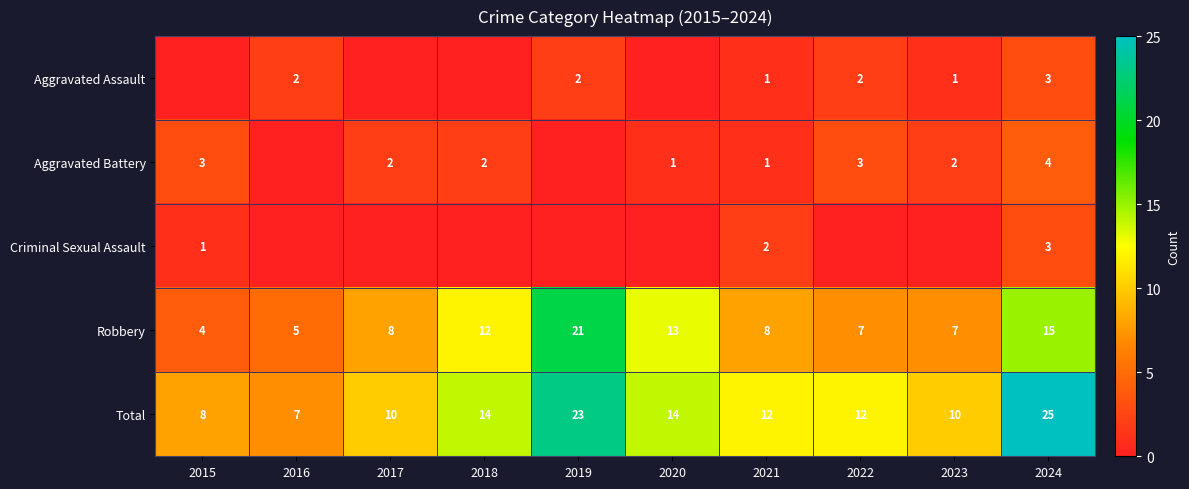

How many data points does each series have?

10